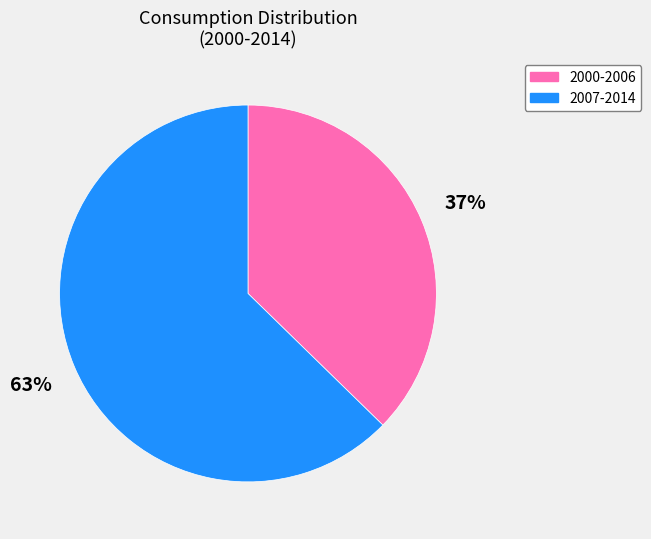

Approximately how many times larger is the value at 2000-2006 compared to 2007-2014?

0.6